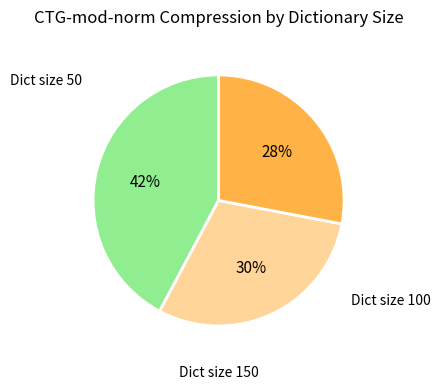

How many slices are in this pie chart?

3